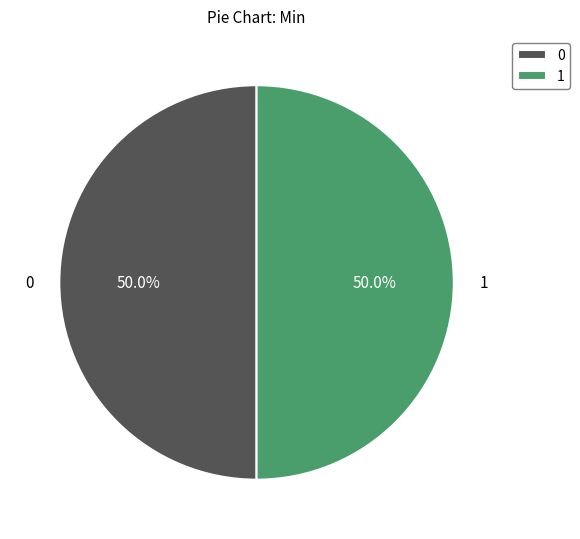

Approximately how many times larger is the value at 1 compared to 0?

1.0